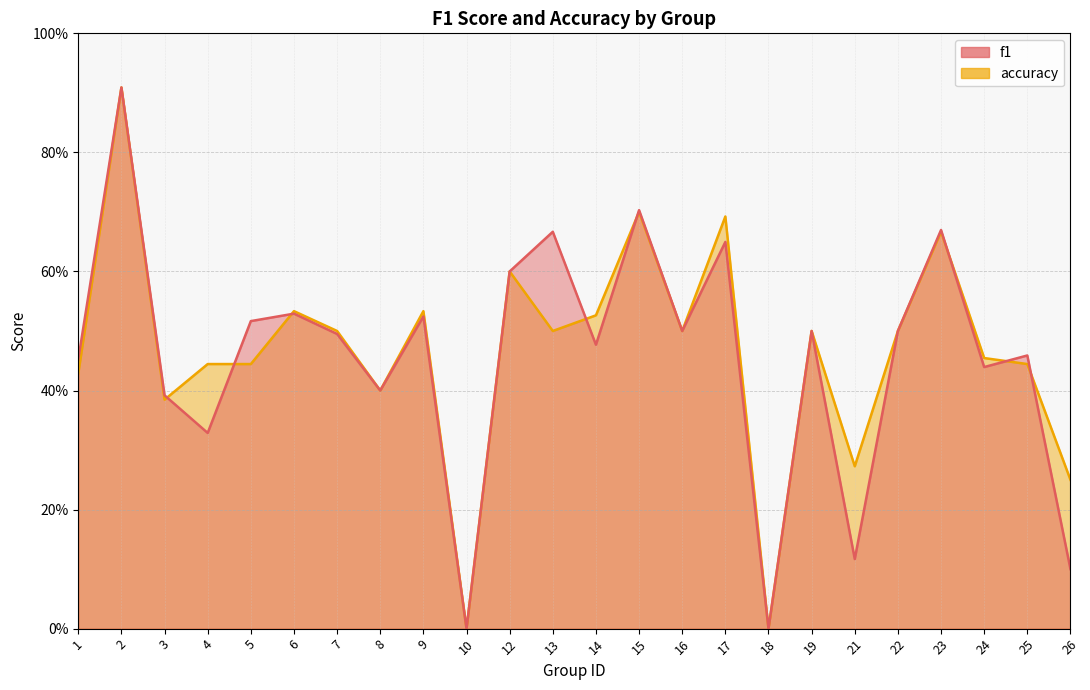

After their last crossing, which series has the higher values: f1 or accuracy?

accuracy